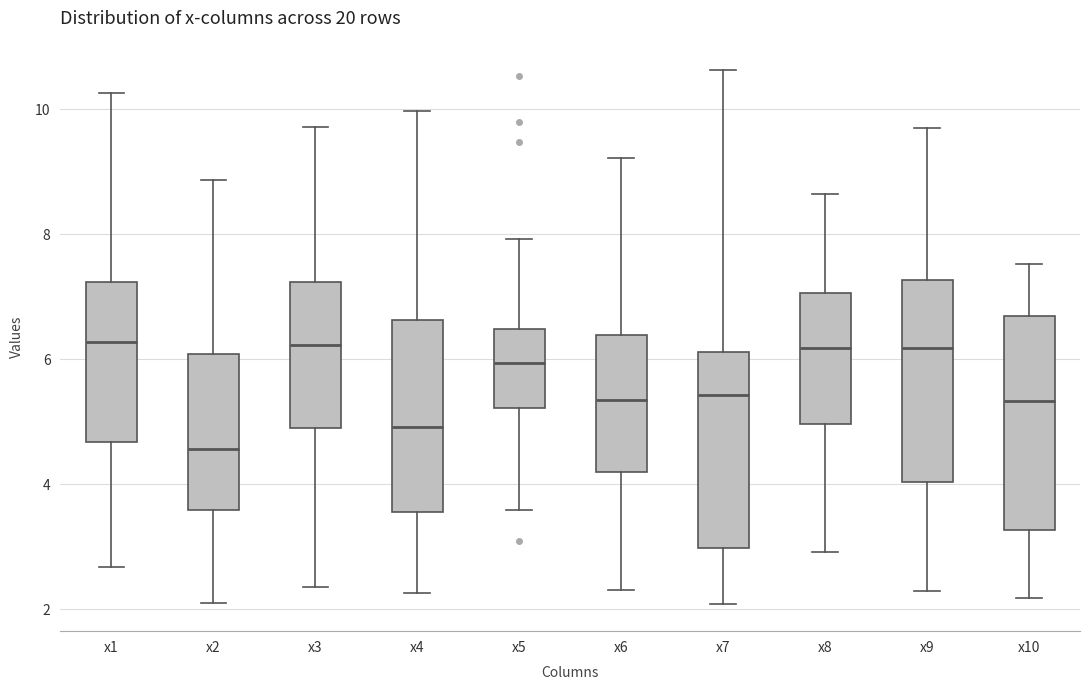

Where is the upper edge of the box for x10 on the y-axis? The values are not printed on the chart, so give them approximately, as read against the axis.

6.6